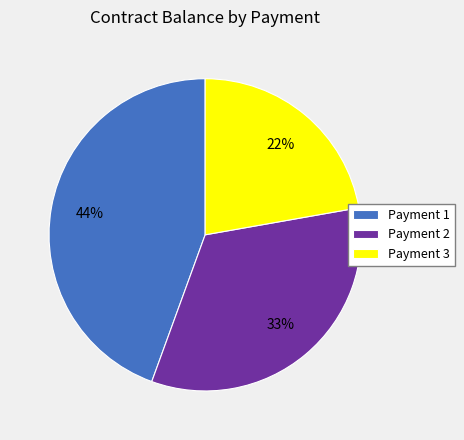

Does Payment 2 represent more than half of the total?

No